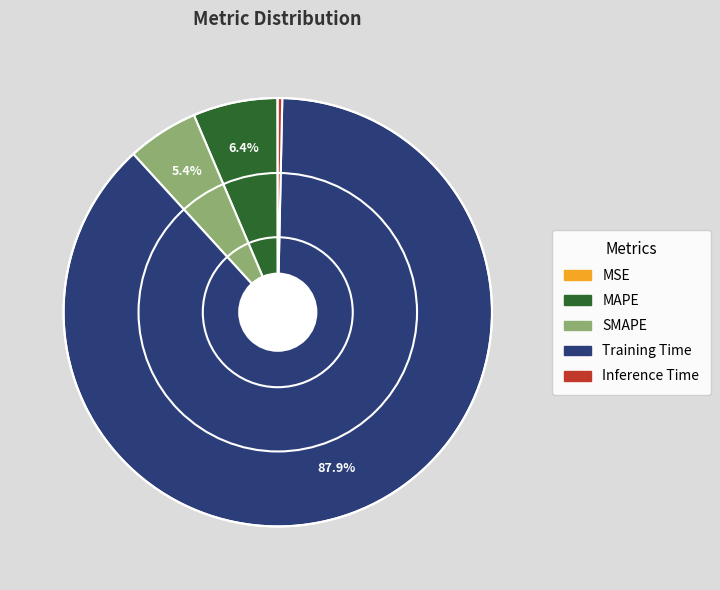

To the nearest percent, what is the difference between the SMAPE and MAPE slice percentages?

1%